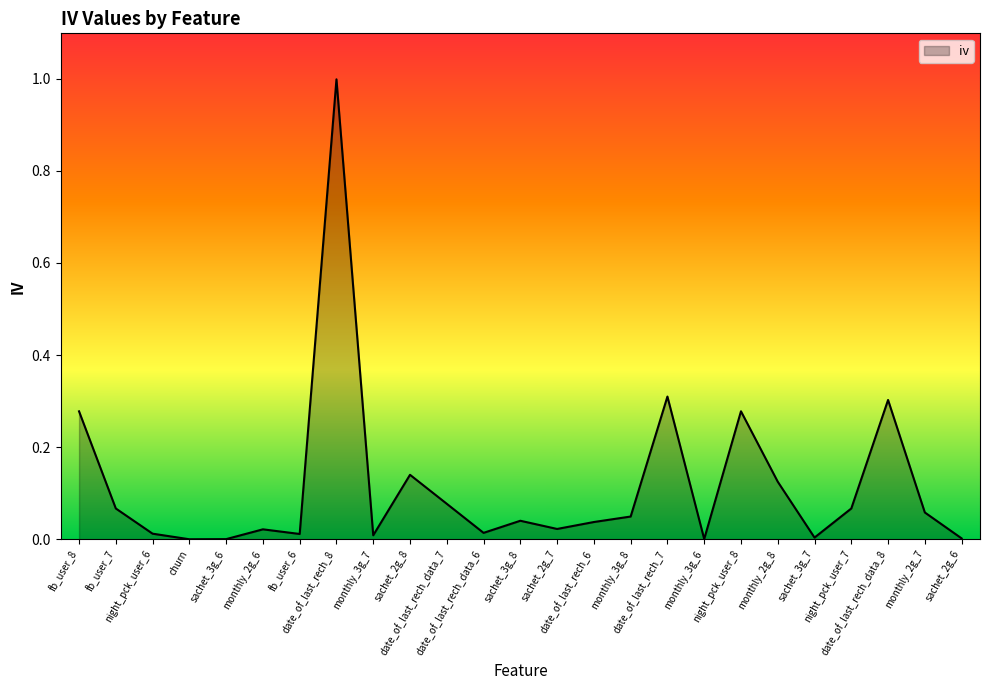

How many lines are shown in the chart?

1